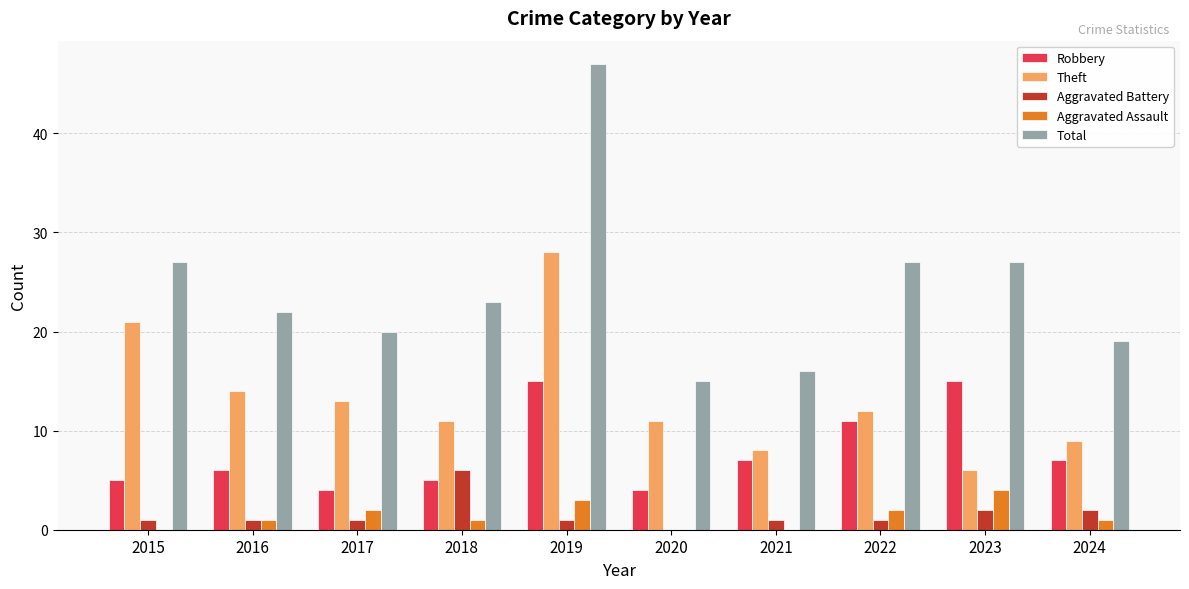

What is the average value of the Total series?

24